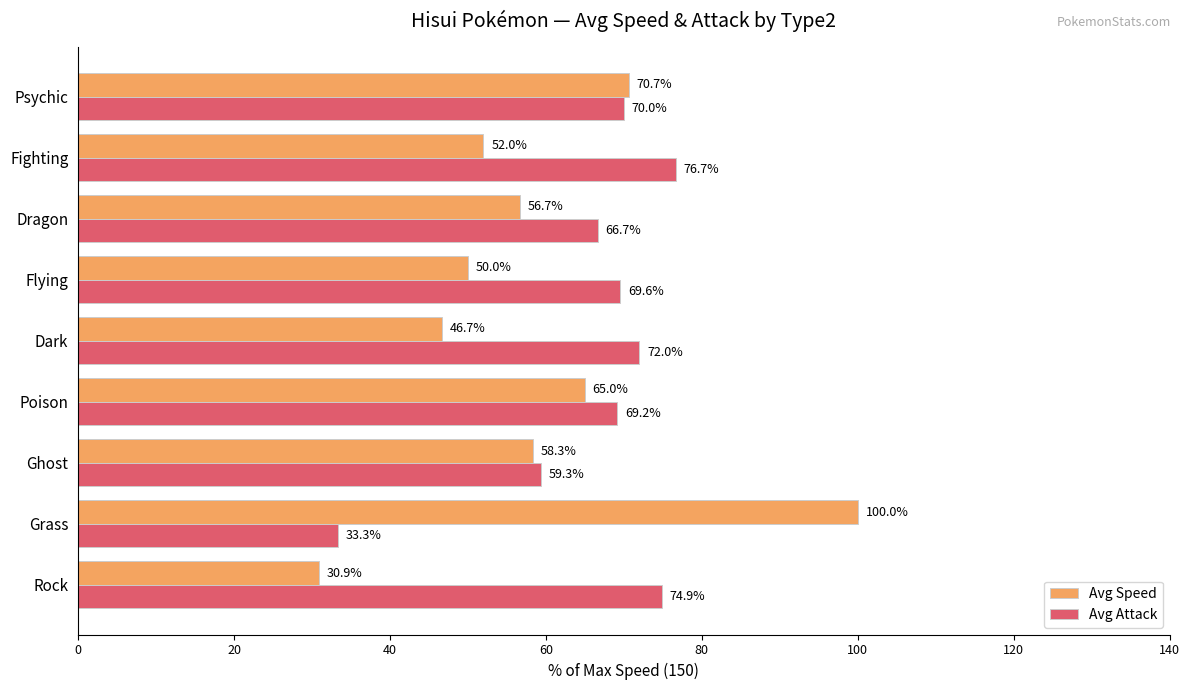

List the labels in order of Avg Attack value, largest first.

Fighting, Rock, Dark, Psychic, Flying, Poison, Dragon, Ghost, Grass